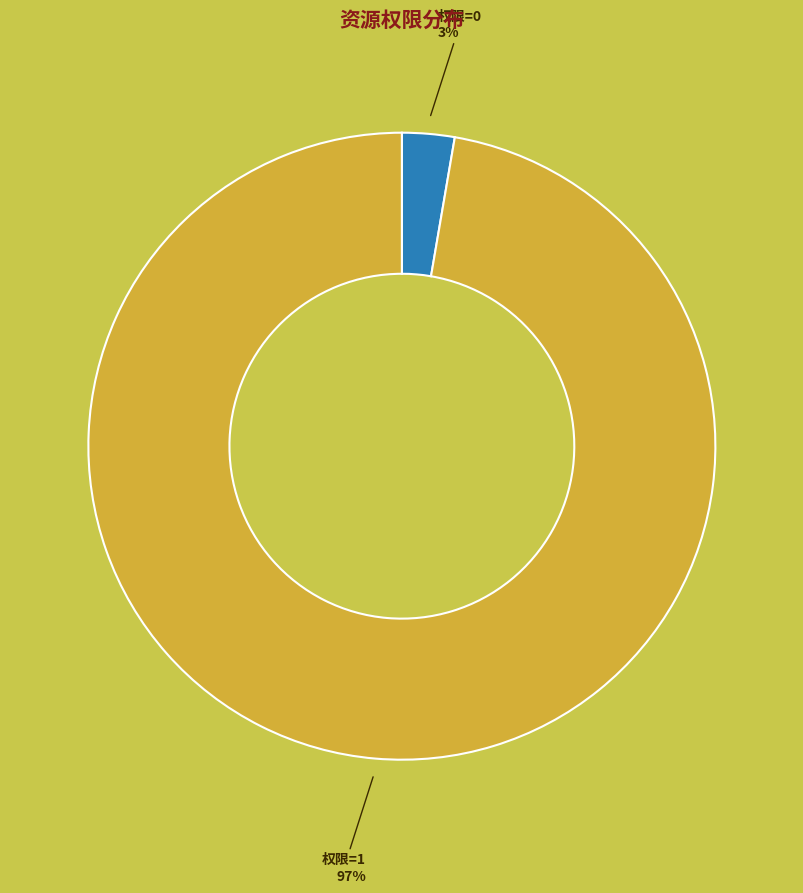

Does any single category account for the majority?

Yes